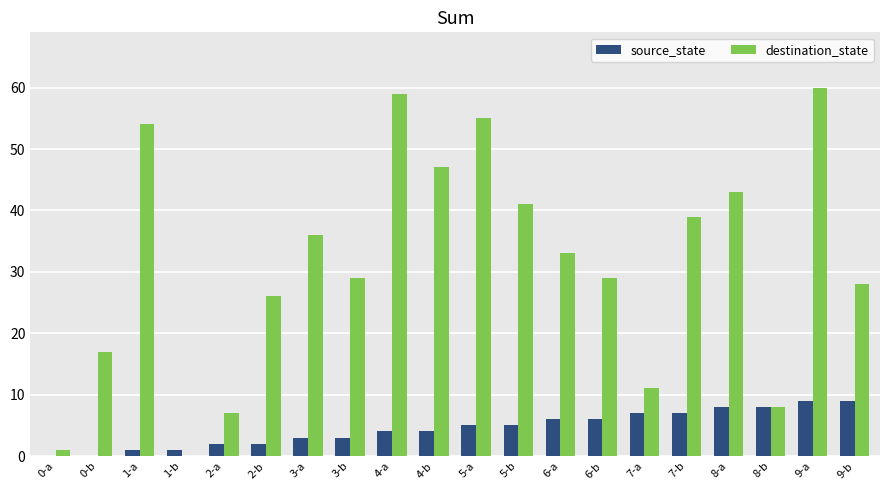

Between 0-a and 2-a, which series saw the biggest shift?

destination_state